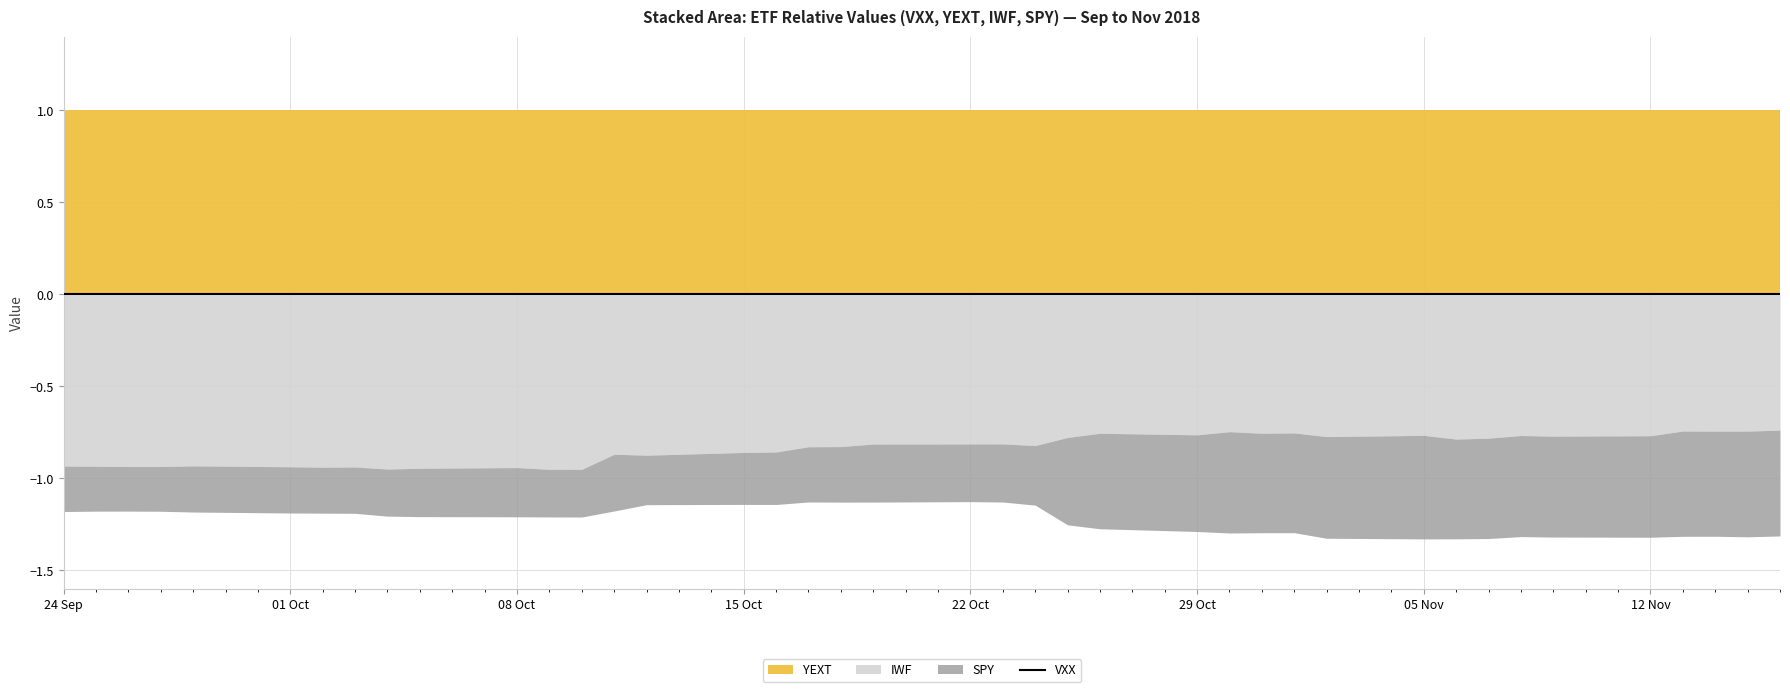

How many distinct data groups are displayed?

4